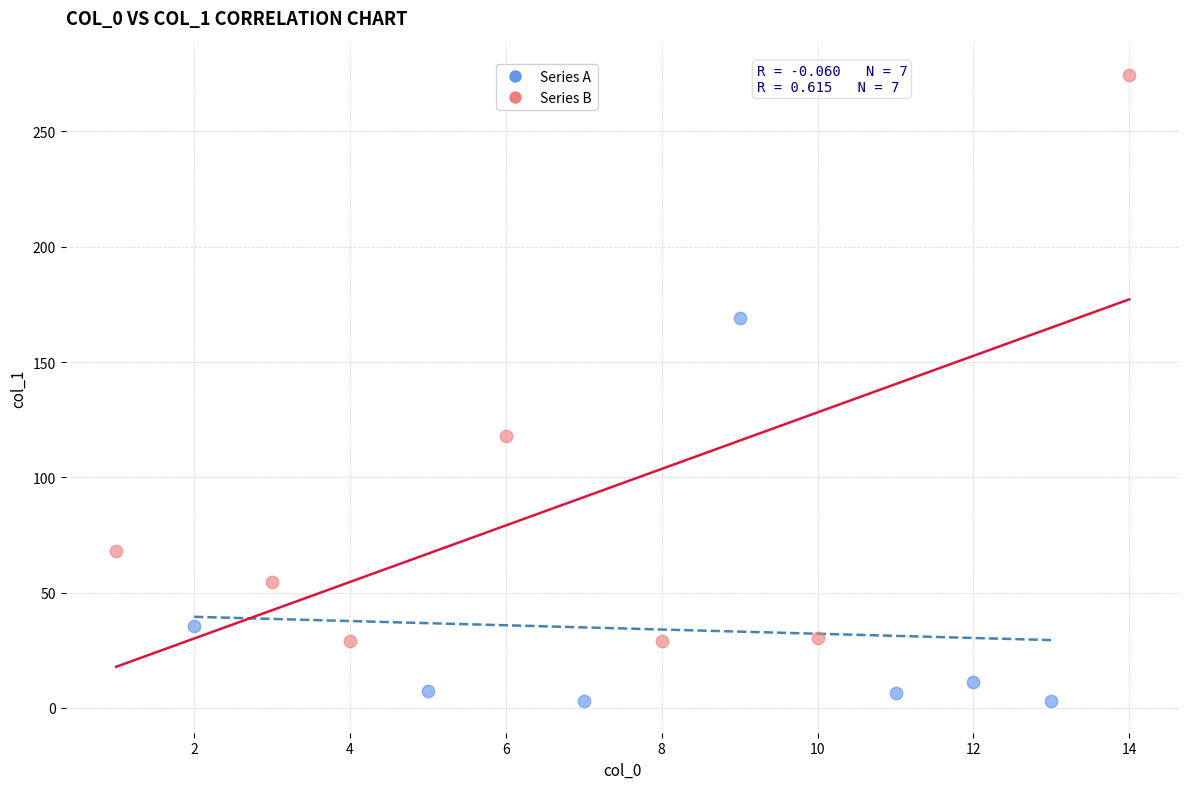

Which series reaches the maximum Y coordinate?

Series B